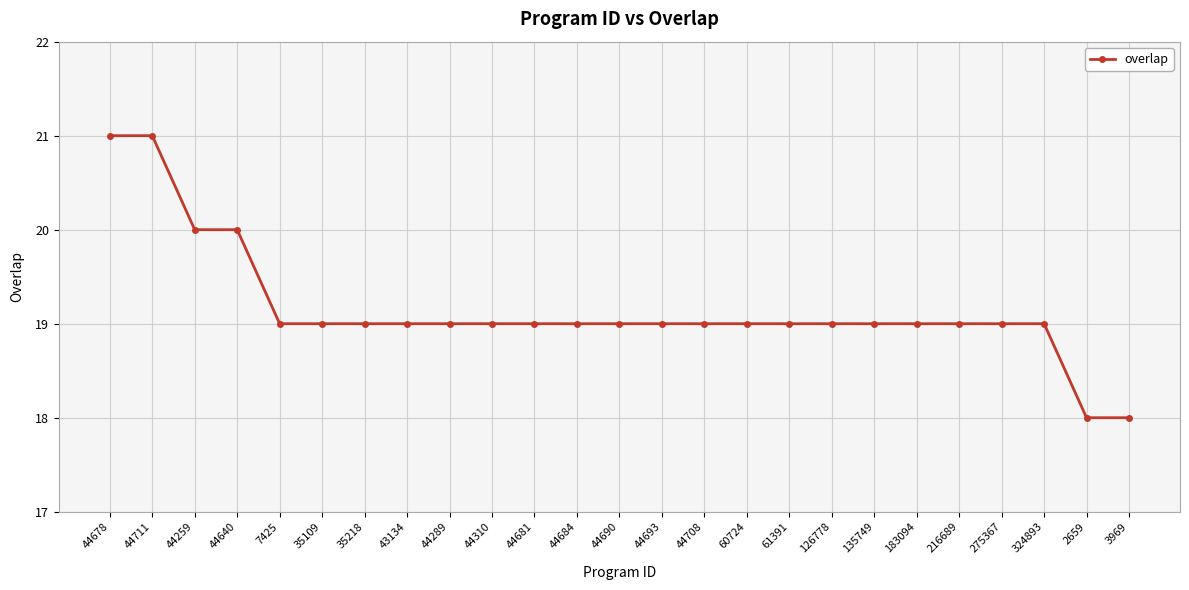

What is the smallest value displayed?

18